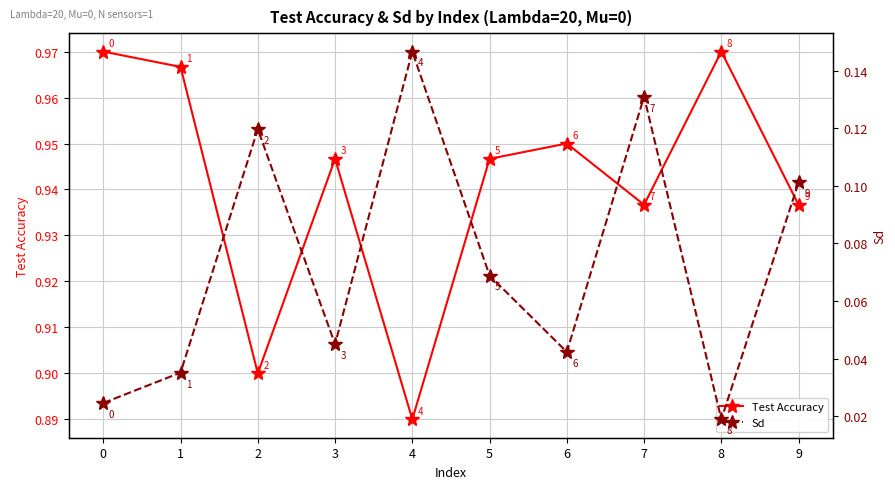

The Test Accuracy series shows 1.6 at 2. True or false?

False